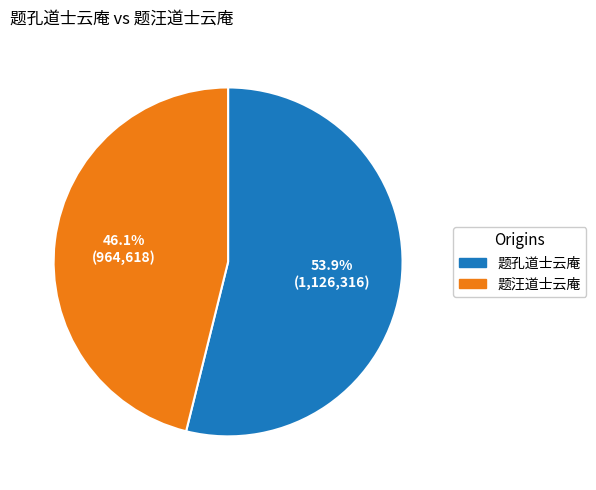

What is the ratio of the value at 题孔道士云庵 to the value at 题汪道士云庵?

1.2